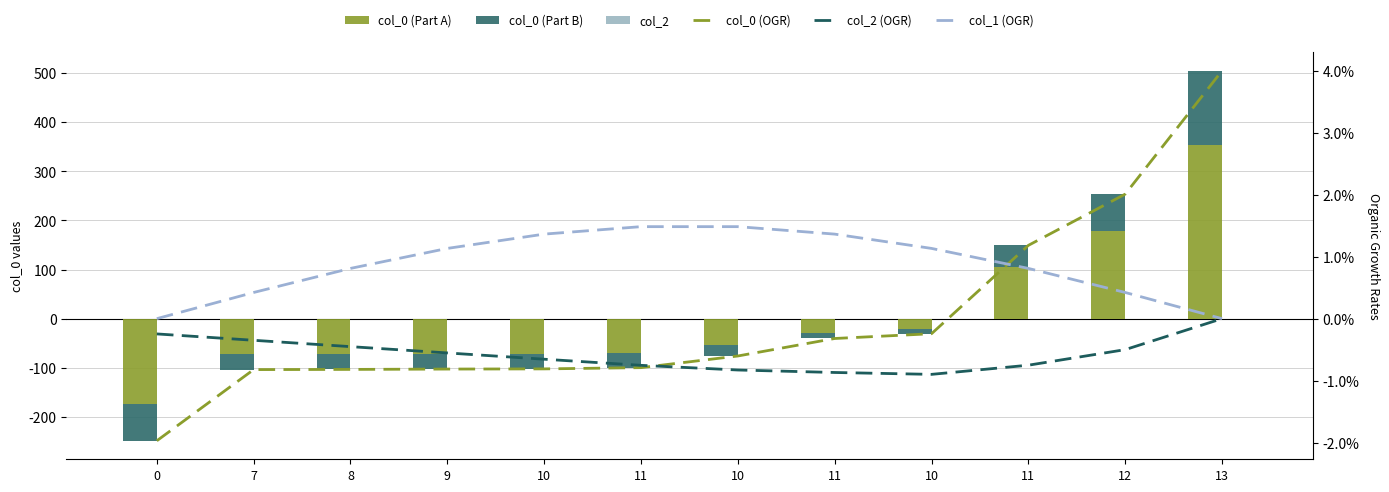

At how many categories does at least one series exceed 295?

1